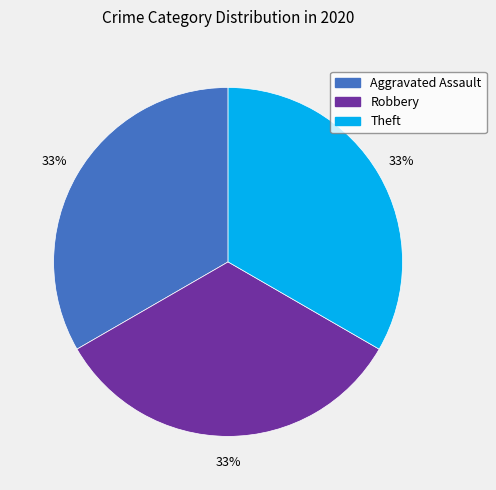

Is there any slice that represents more than half of the pie?

No